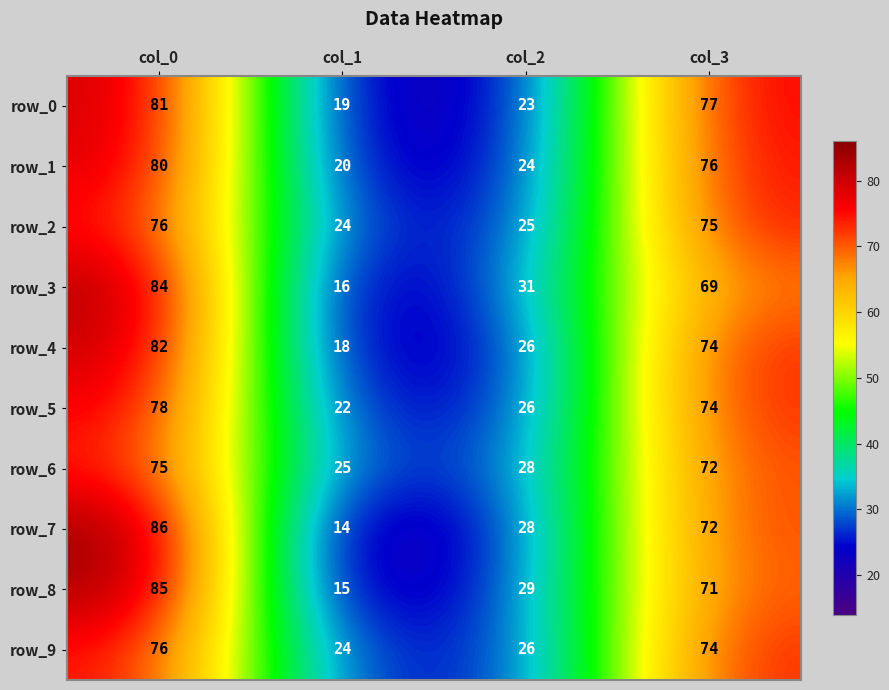

At which category is the sum across all series the highest?

col_0